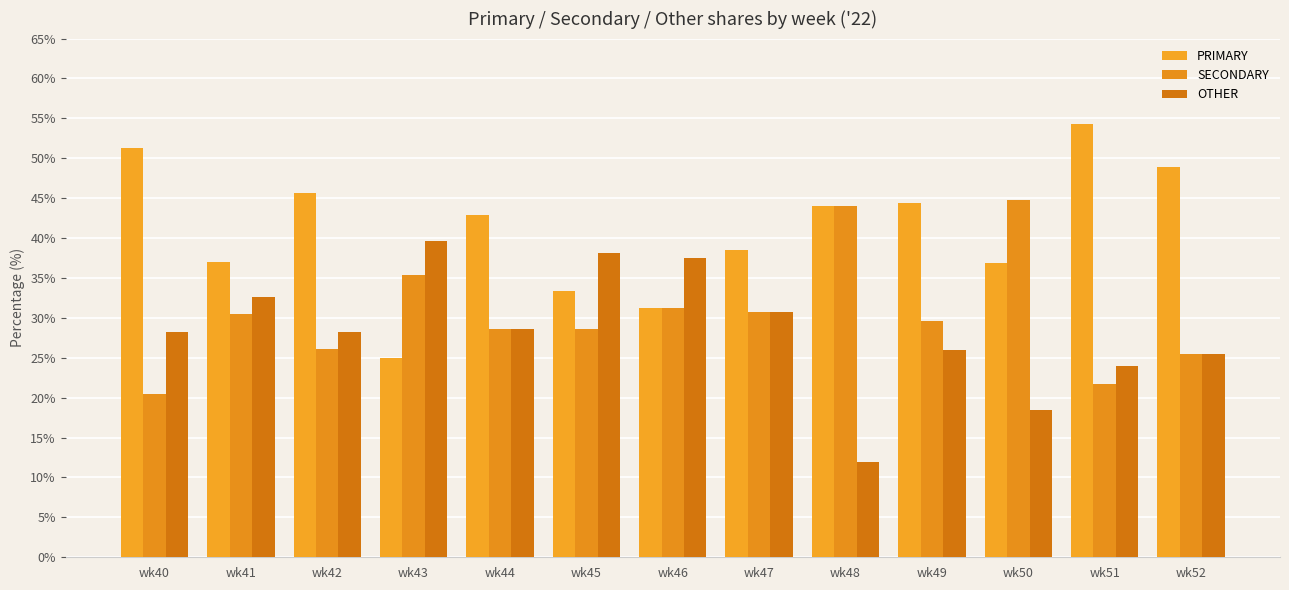

At how many categories does at least one series exceed 48?

3